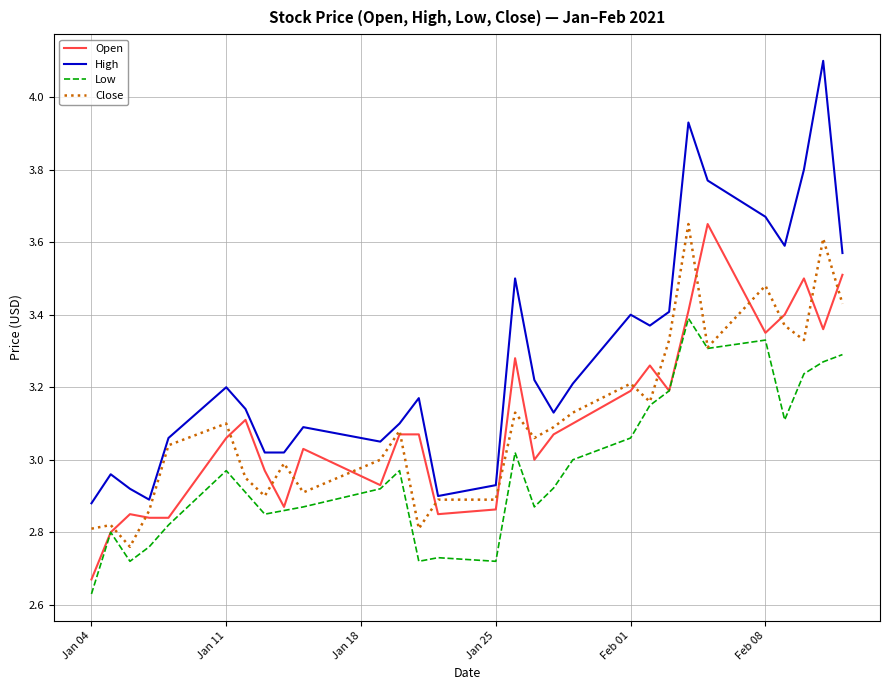

True or false: High and Open intersect in this chart.

False